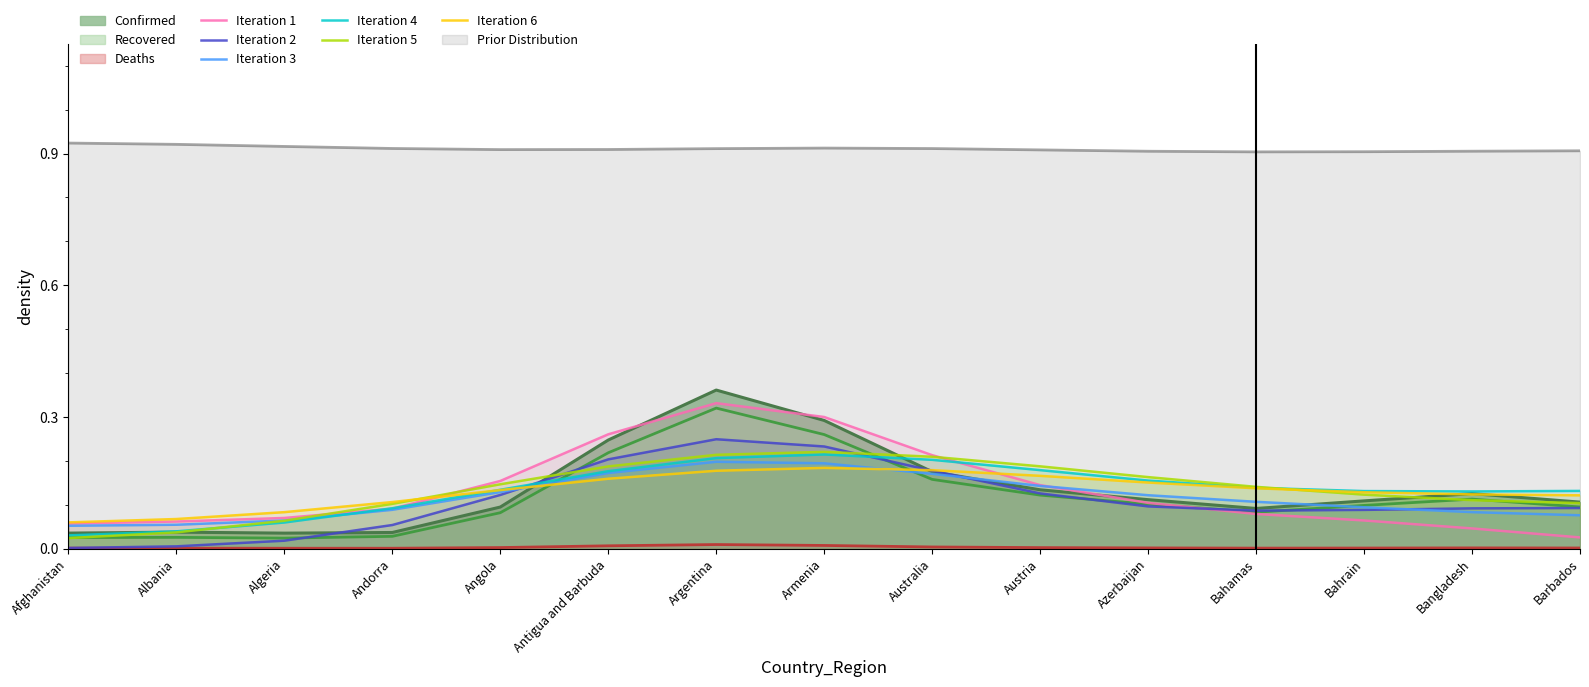

What is the value of the Iteration 3 point at the 9th from the left?

0.2